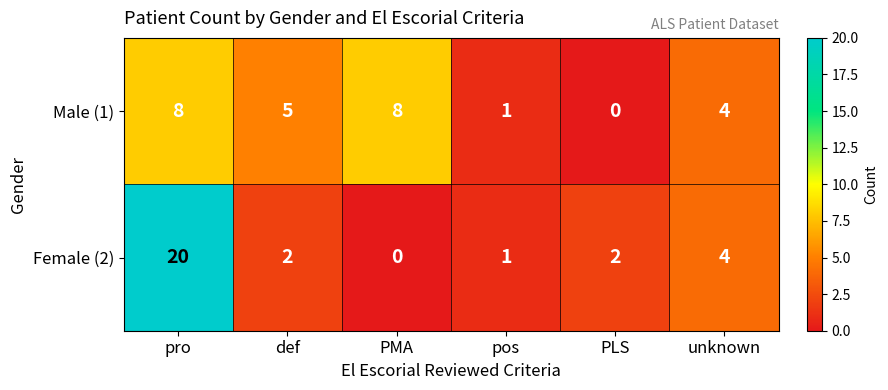

At which category is the sum across all series the highest?

pro